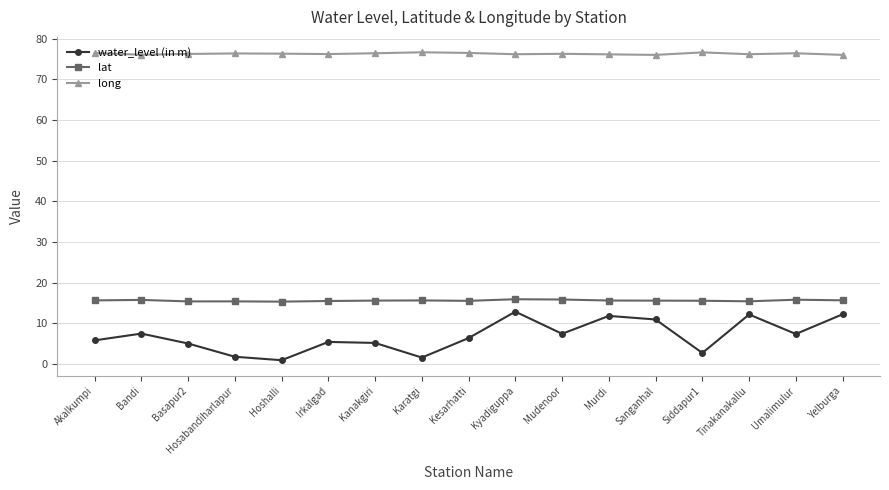

What is the sum of the water_level (in m) values at Kesarhatti and Sanganhal?

17.3